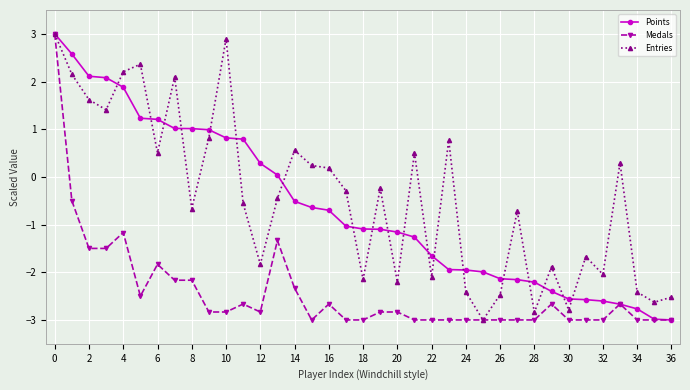

What is the highest value of the Entries series?

3.0